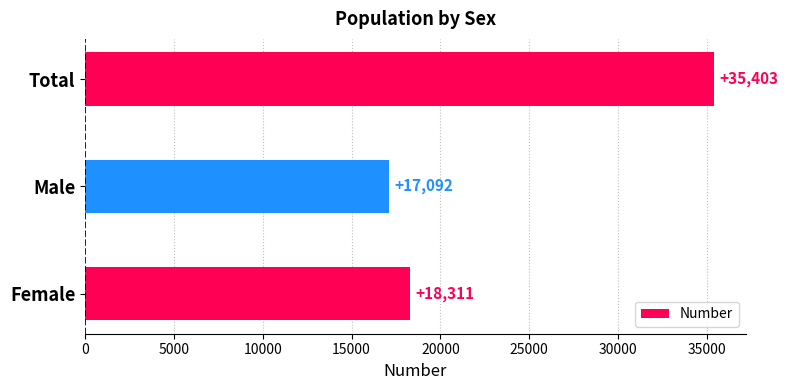

What value does the data have at Total, to the nearest 100?

35400